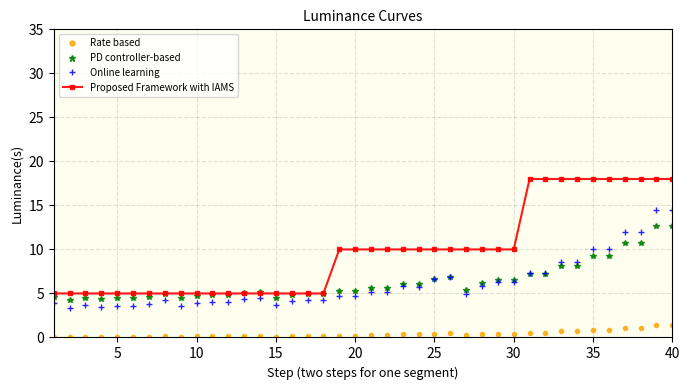

True or false: Online learning and Rate based cross at least once.

False